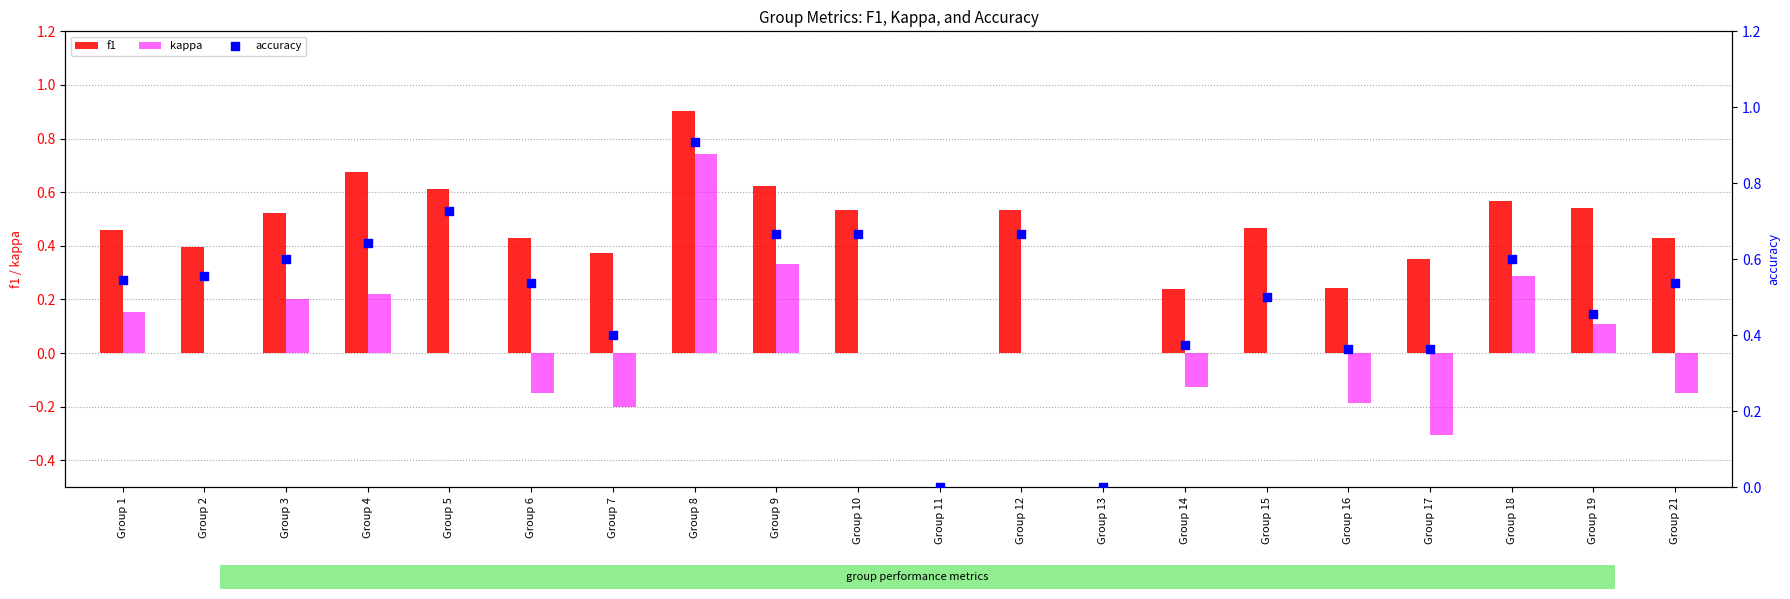

Which series reaches the maximum Y coordinate?

accuracy